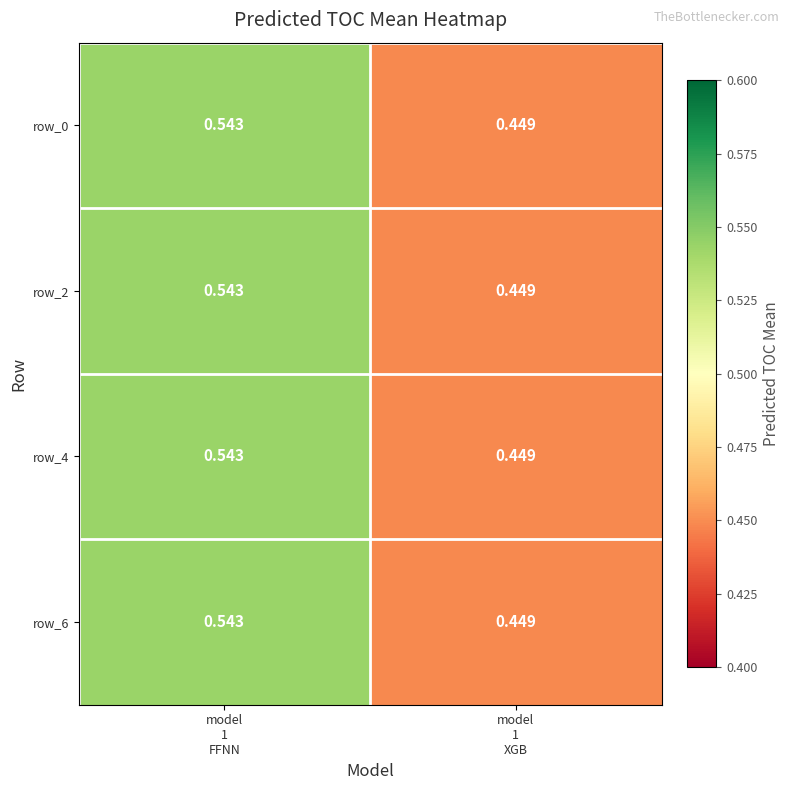

Count the row_0 values in the range 0 to 1.

2